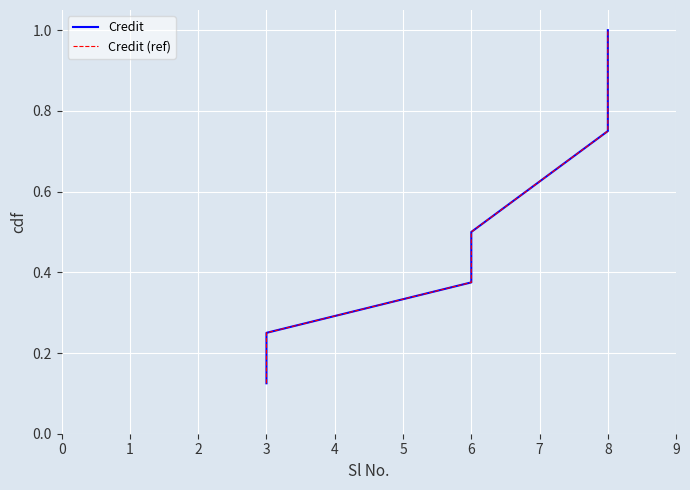

What is the difference between the second highest and minimum values in the Credit series?

0.8